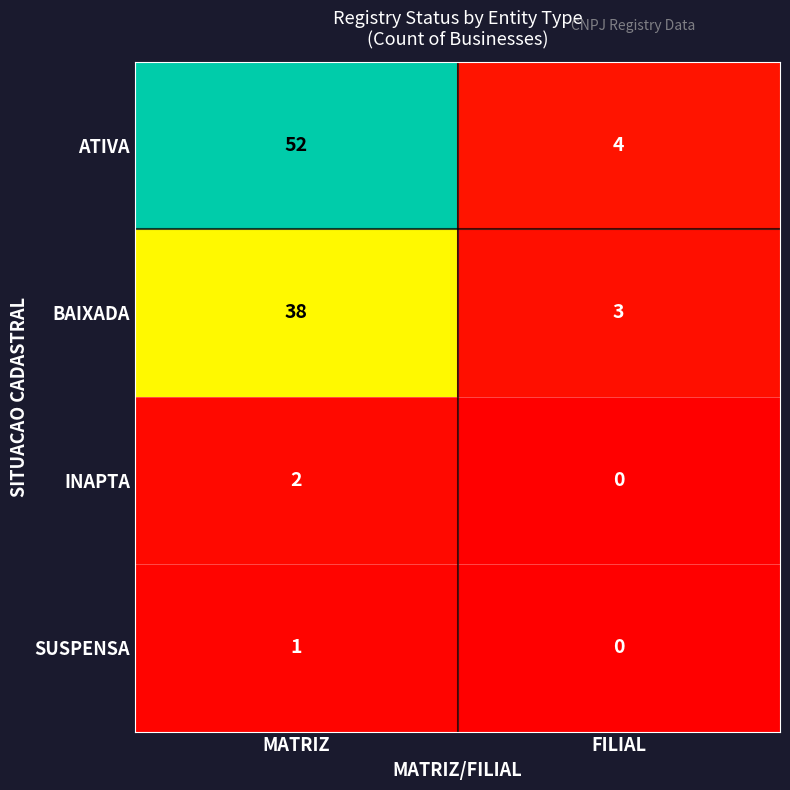

How many series are shown in this chart?

4